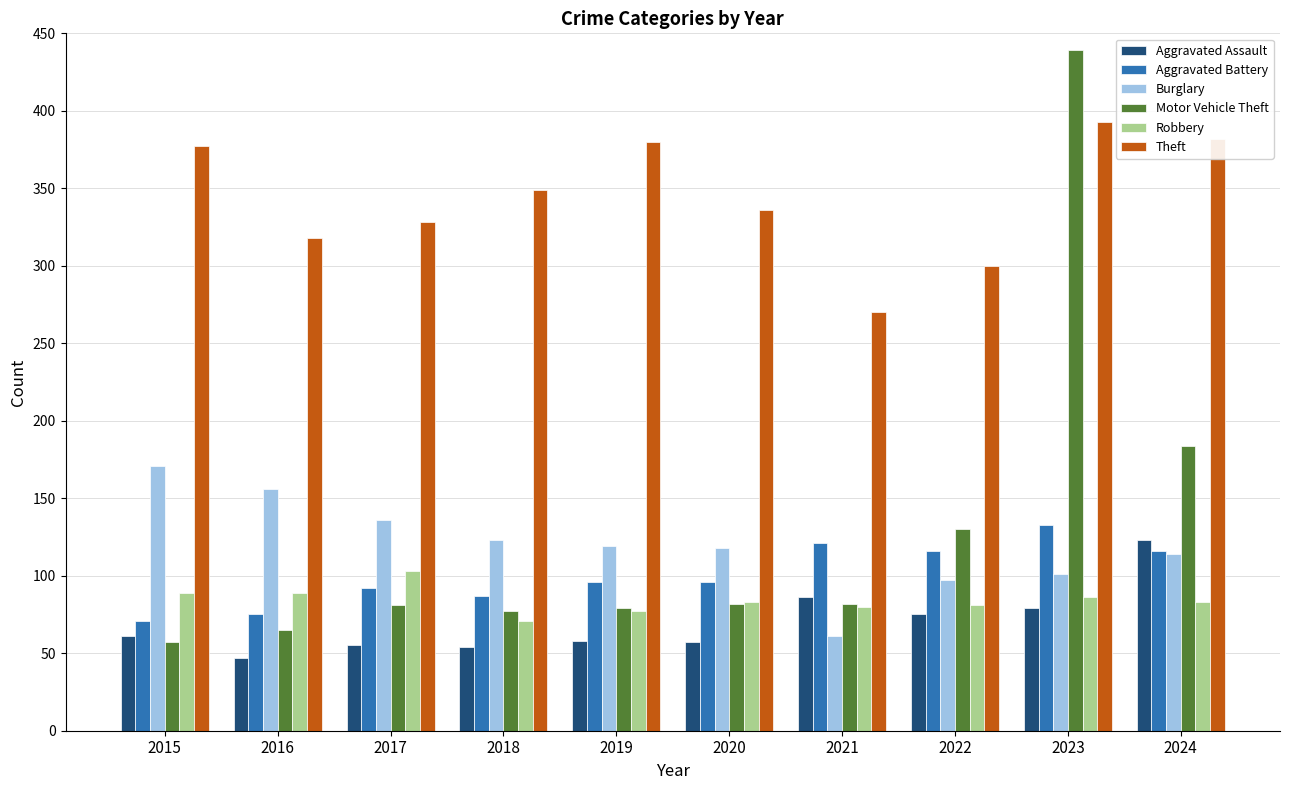

What is the difference between the highest and lowest values at 2024?

299